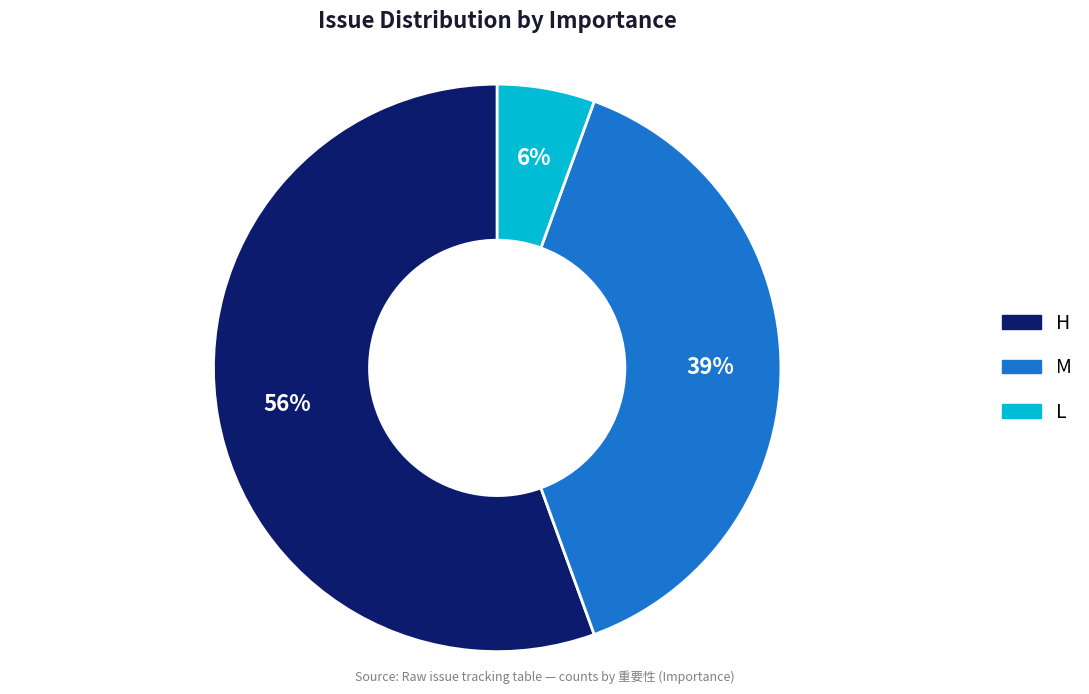

Which slice represents more than half of the pie?

H